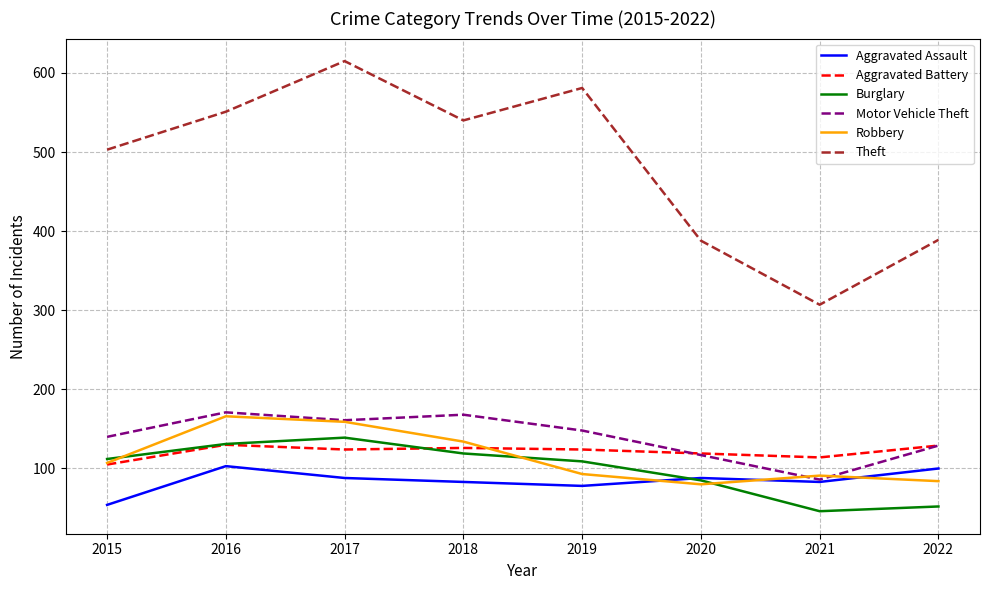

True or false: Aggravated Battery has a value of 114 at 2021.

True